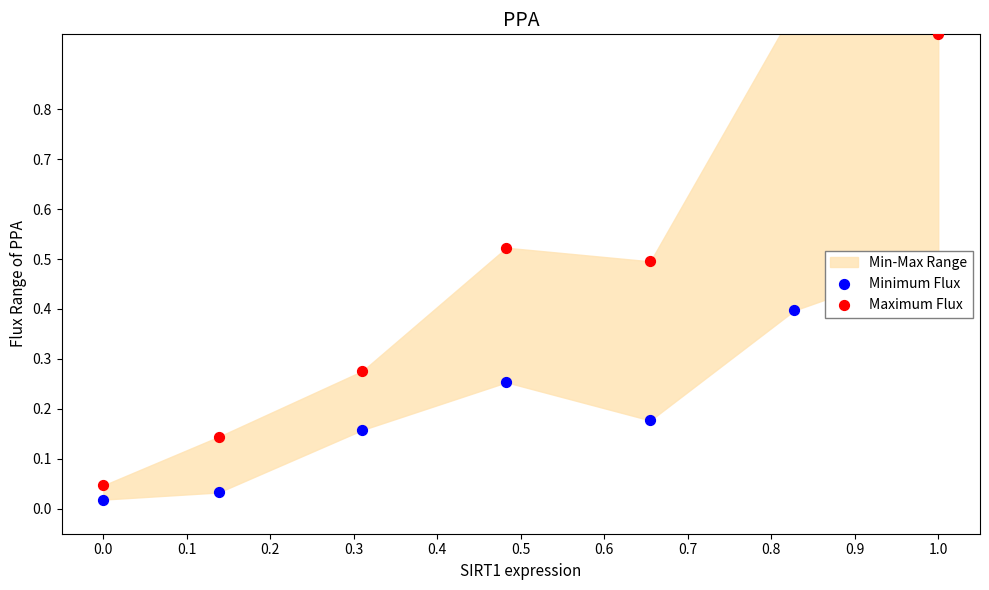

Which series has the largest Y range (max minus min)?

Maximum Flux